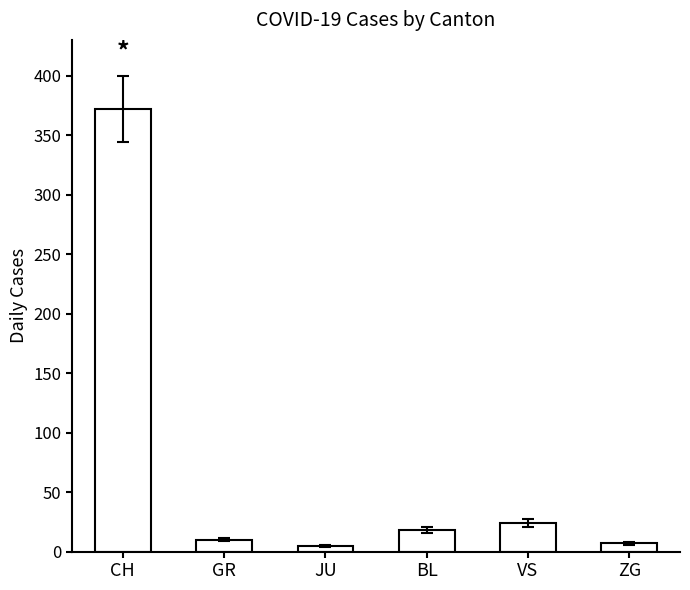

What is the ratio of the value at GR to the value at ZG?

1.4